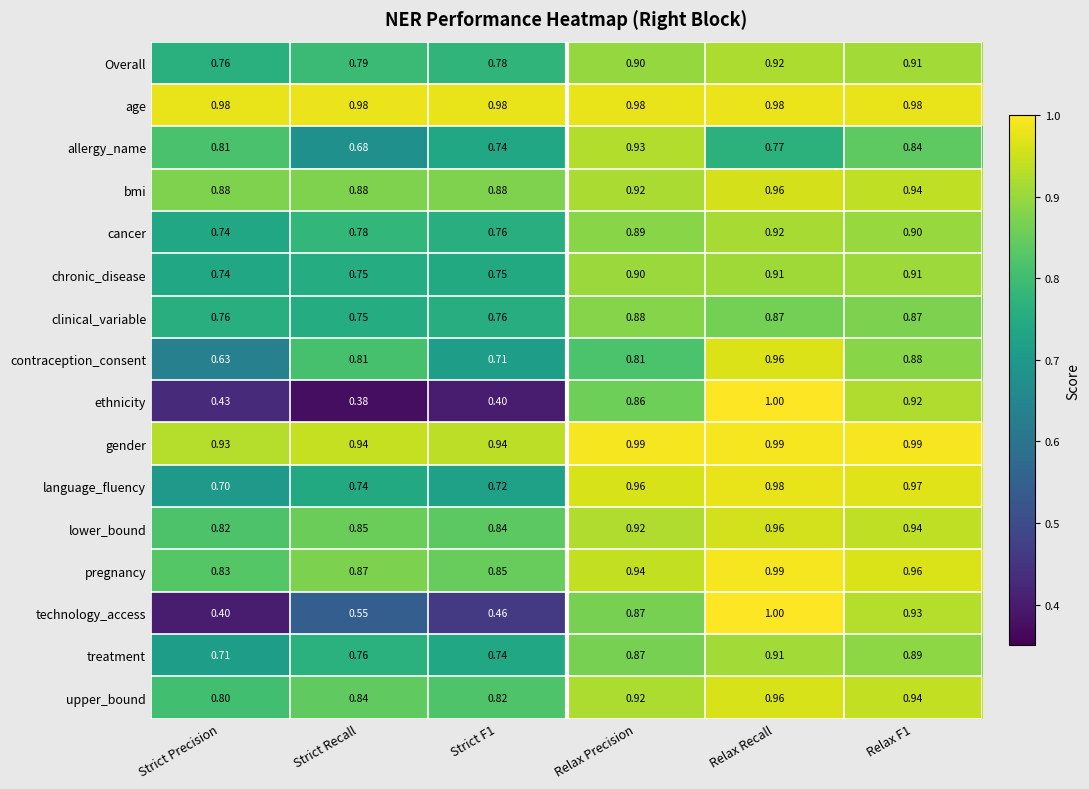

Which series has the largest total across all categories?

age